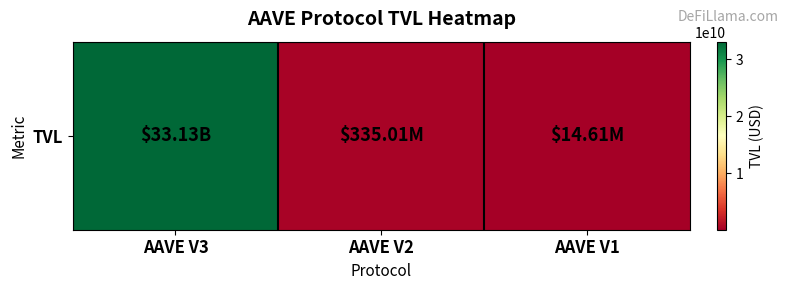

How many values are below 335010289?

1